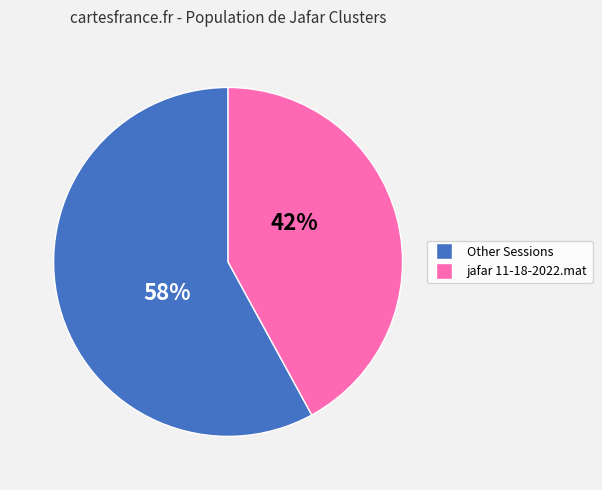

To the nearest percent, what is the average slice percentage?

50%